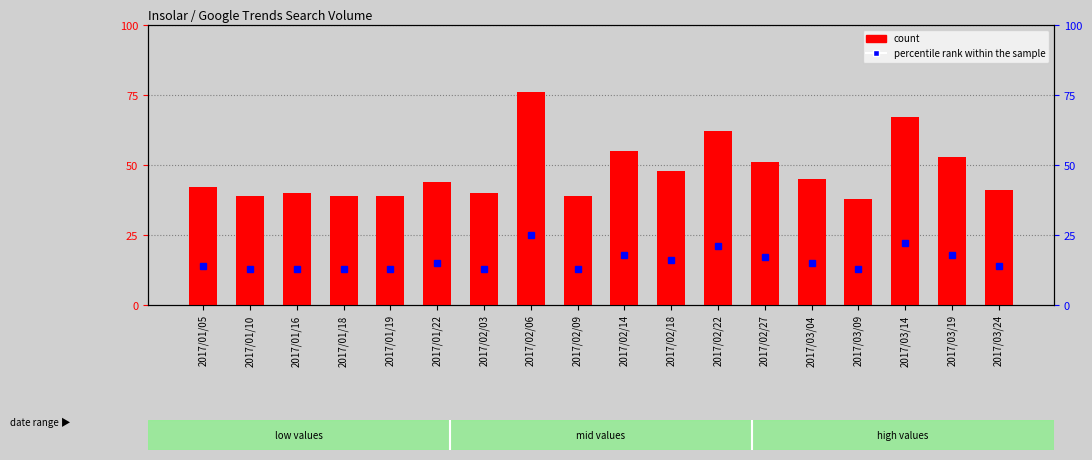

At which category does the chart reach its minimum across all series?

2017/01/10